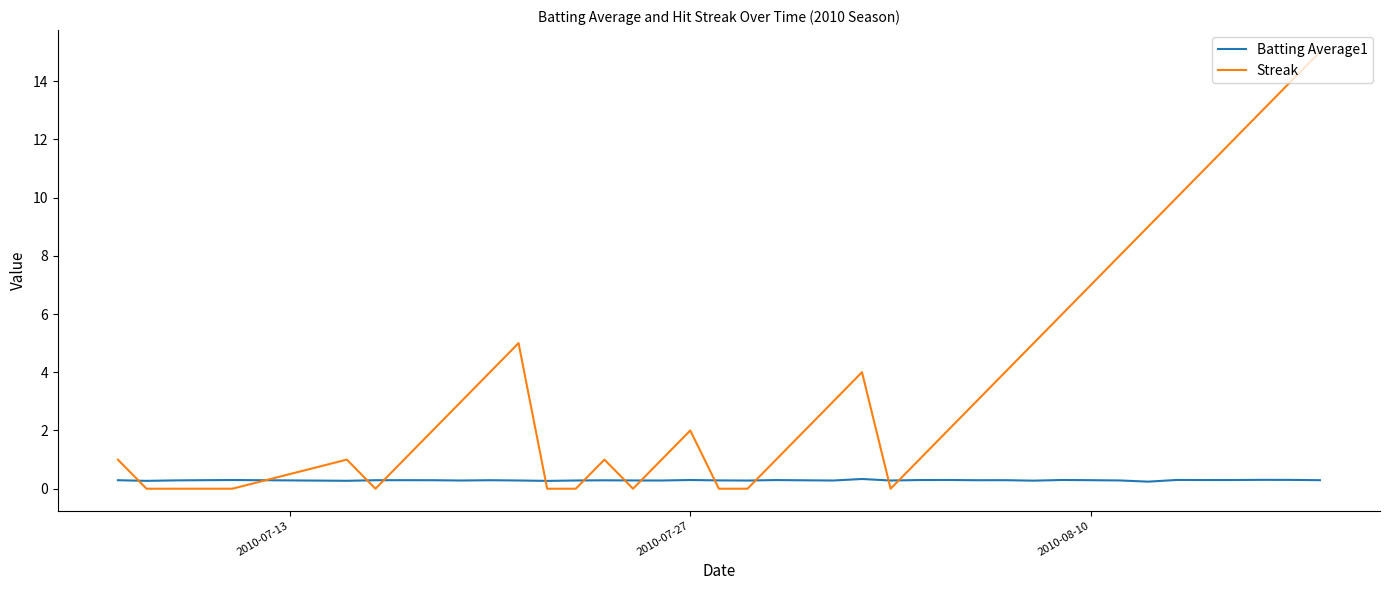

Rank the series by their average value, from highest to lowest.

Streak, Batting Average1